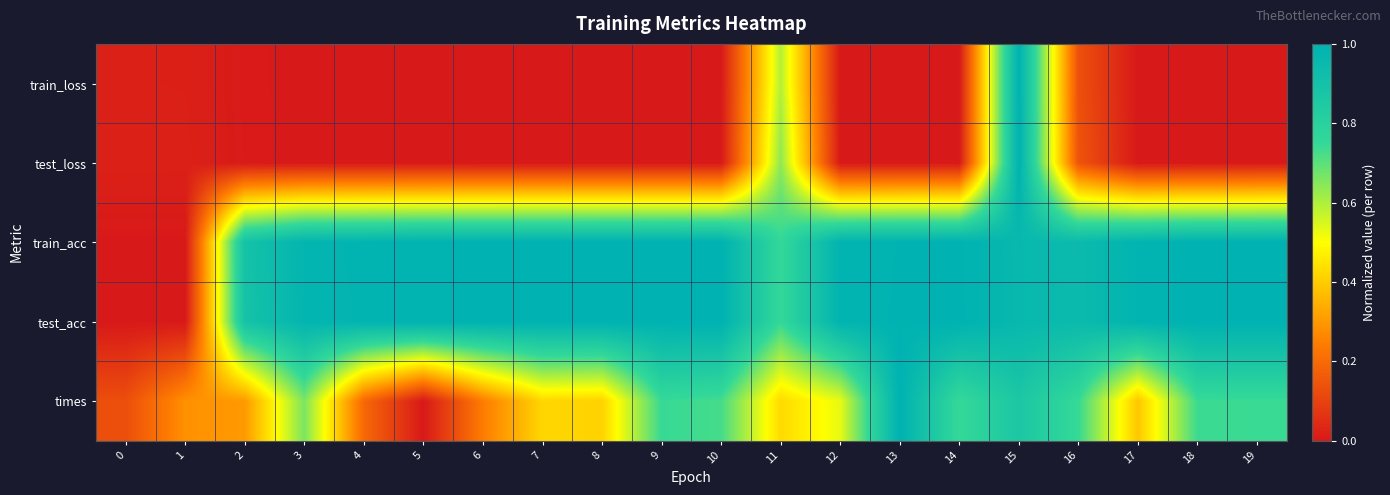

Which has a higher value, 11 or 1?

11